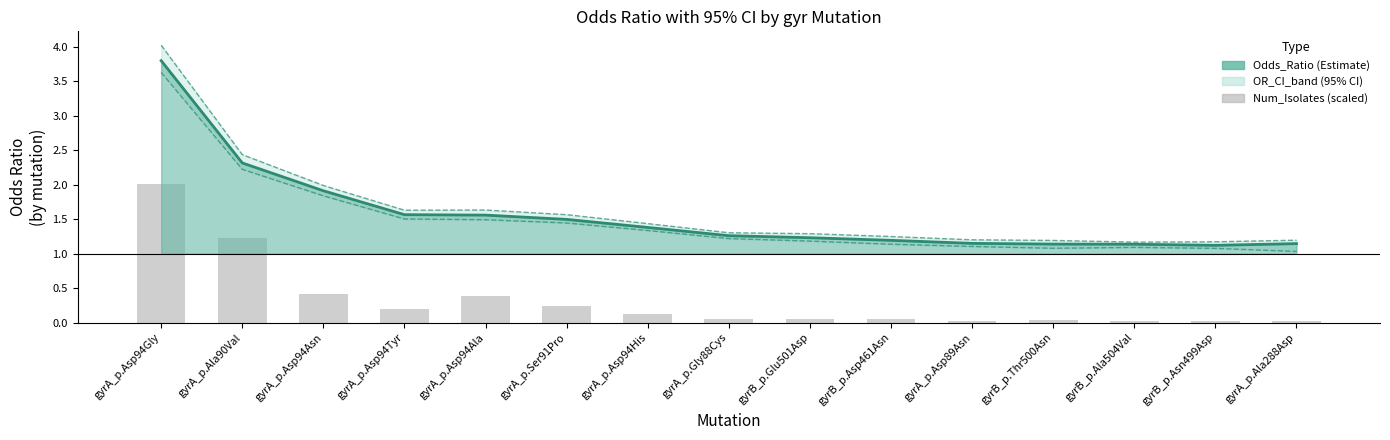

The value of Odds_Ratio at gyrA_p.Gly88Cys is 2.2. True or false?

False